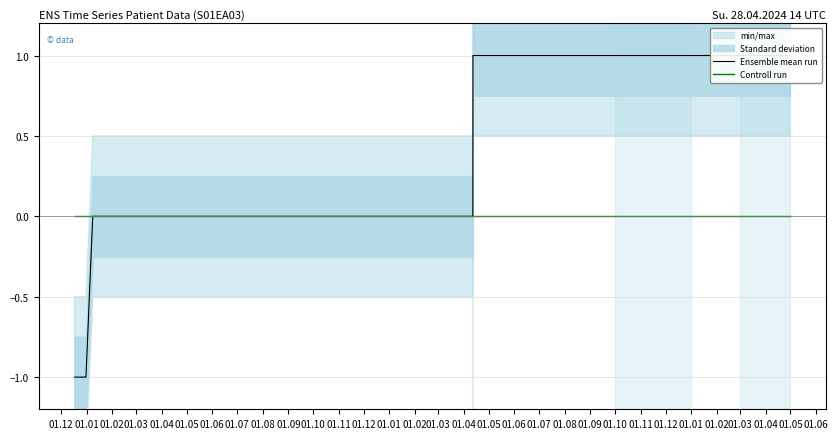

Between which two adjacent categories do Ensemble mean run and Controll run first intersect?

01.02 and 01.03